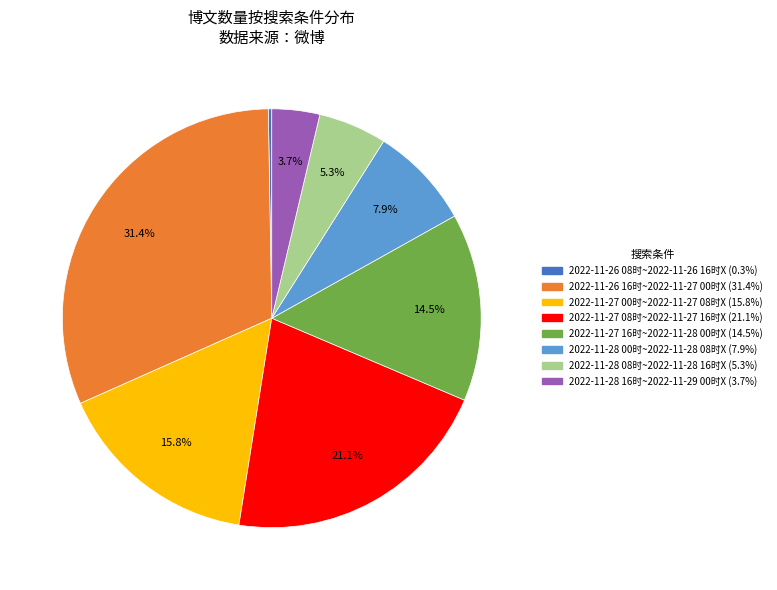

Which slice is the largest?

2022-11-26 16时~2022-11-27 00时X